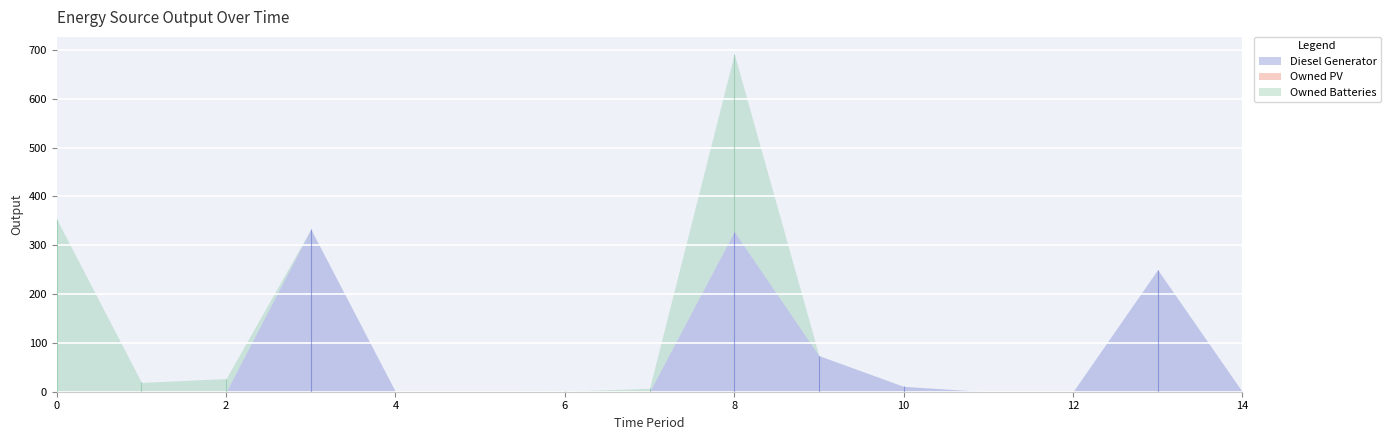

True or false: Diesel Generator and Owned PV cross at least once.

False